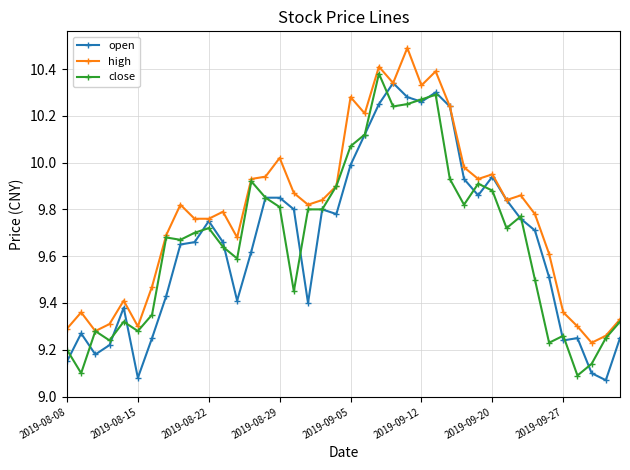

Is this an area chart (filled region under the line)?

No